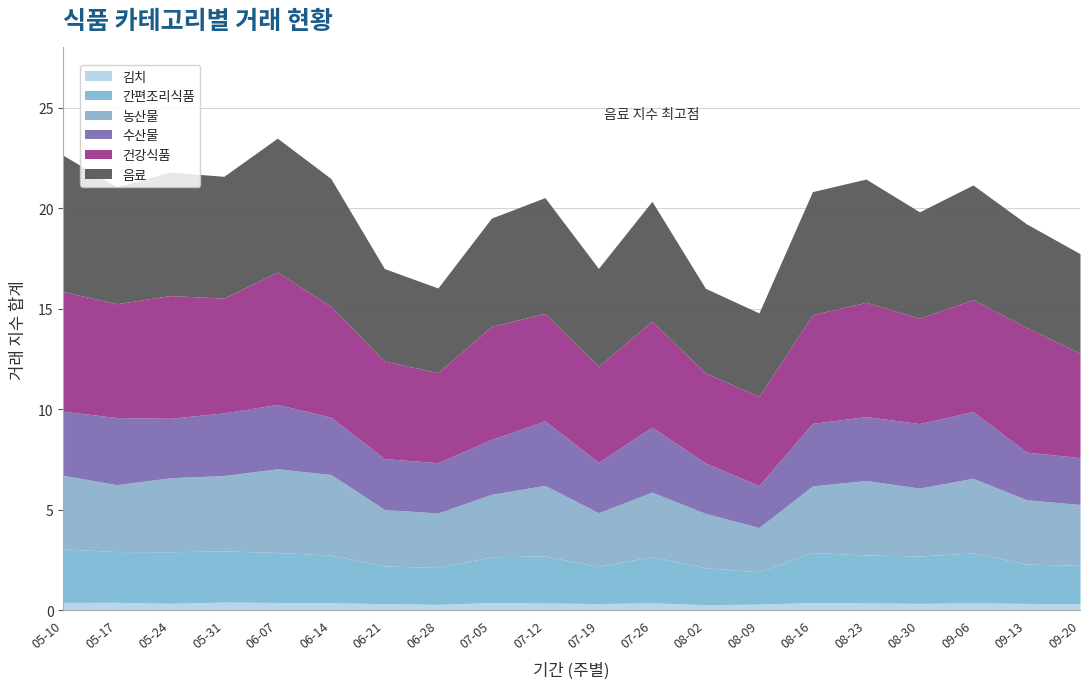

At how many categories does at least one series exceed 5?

15